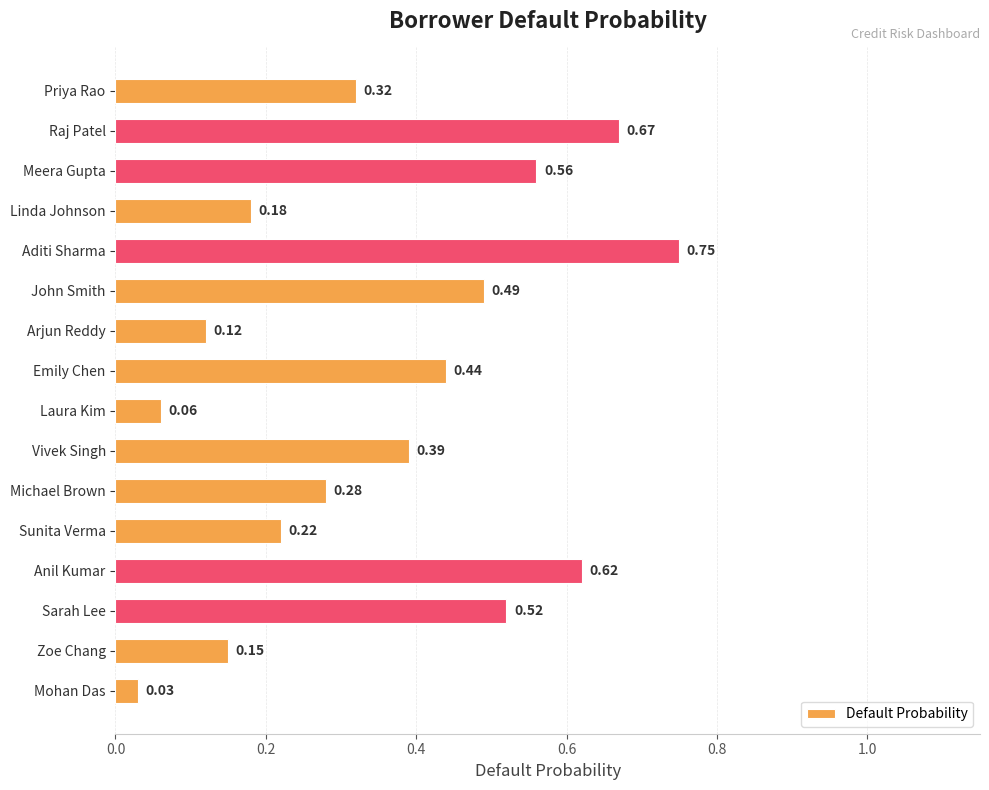

What is the sum of all values?

5.8